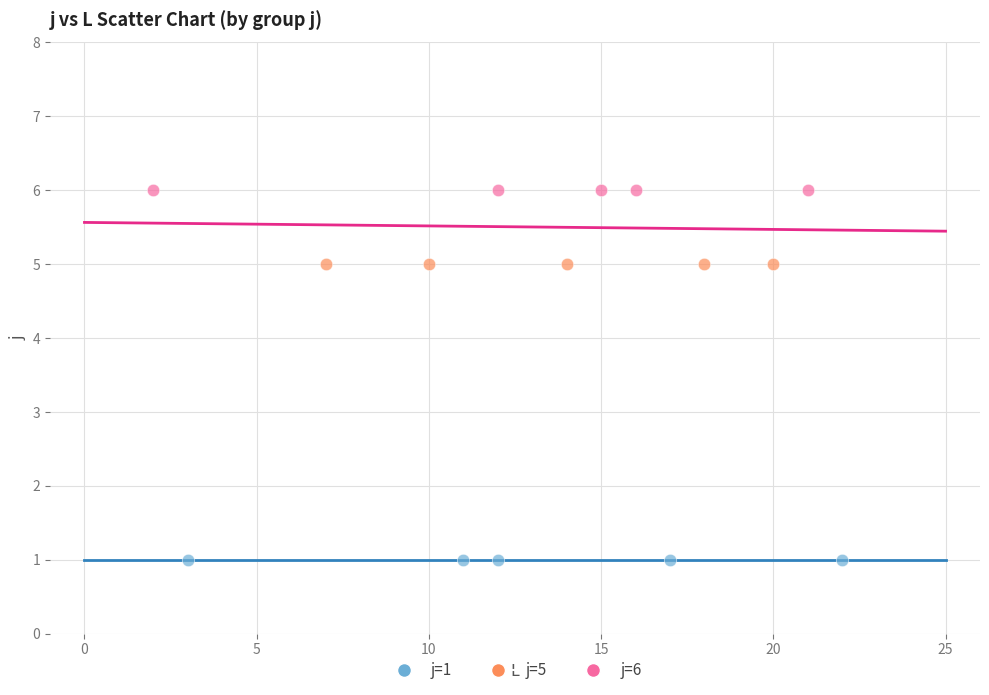

Which series contains the highest Y value?

j=6